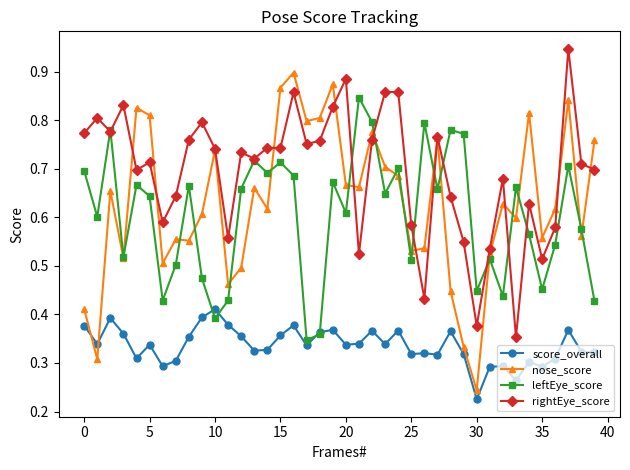

What are all the series names shown in the legend?

score_overall, nose_score, leftEye_score, rightEye_score